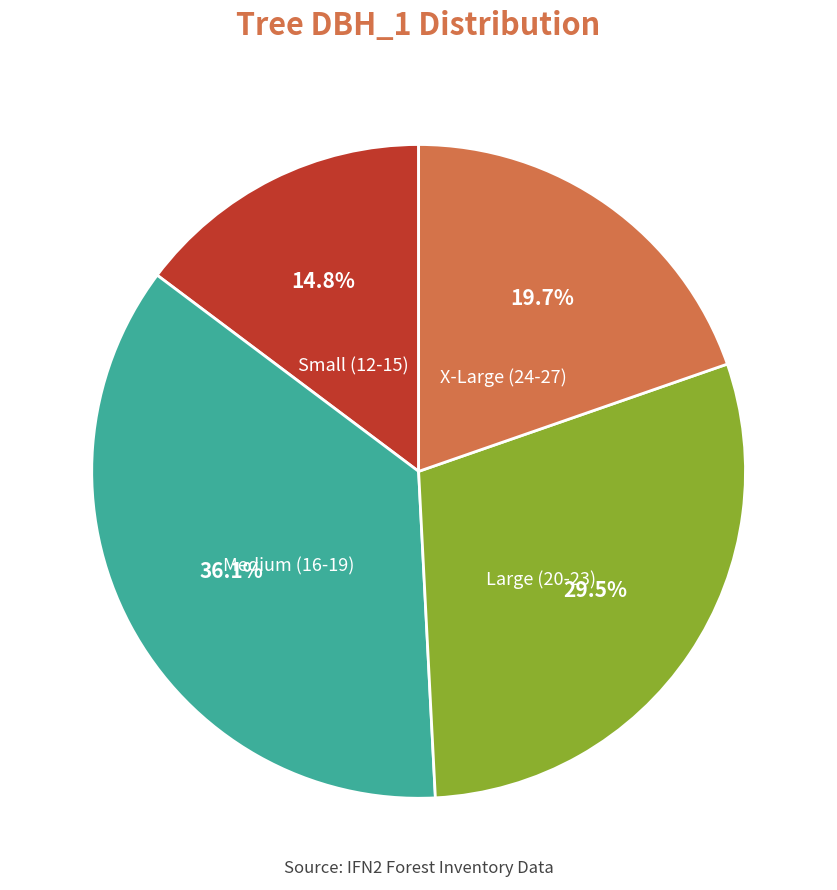

What portion of the pie excludes Large (20-23)?

70.5%